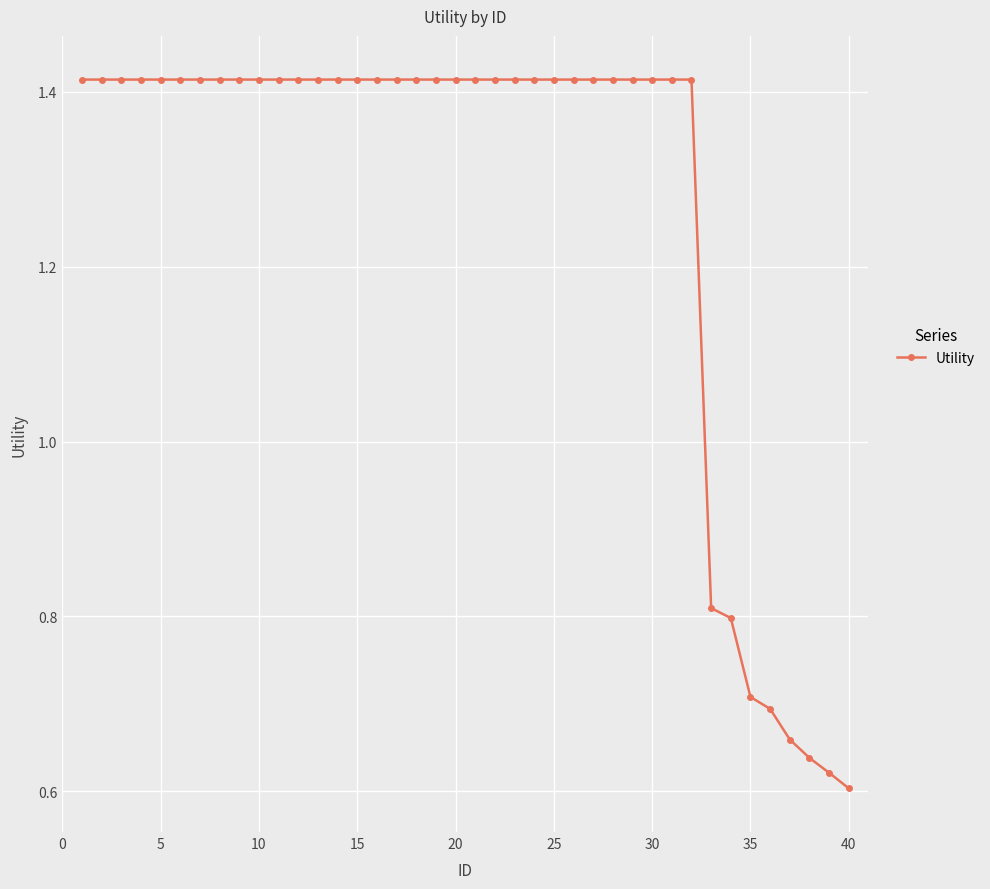

What is the average value?

1.3